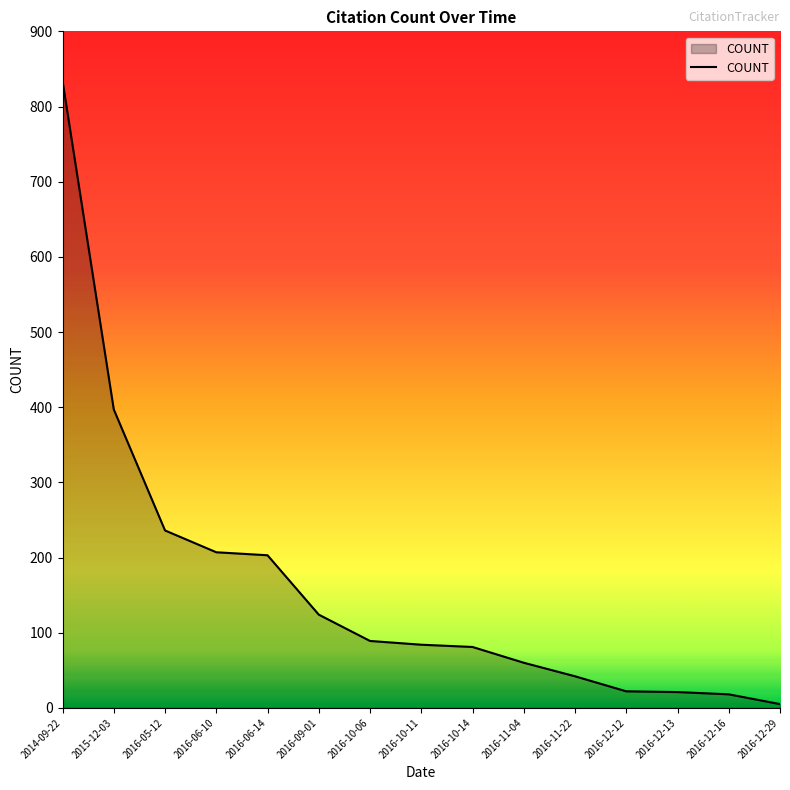

What is the greatest value displayed?

834